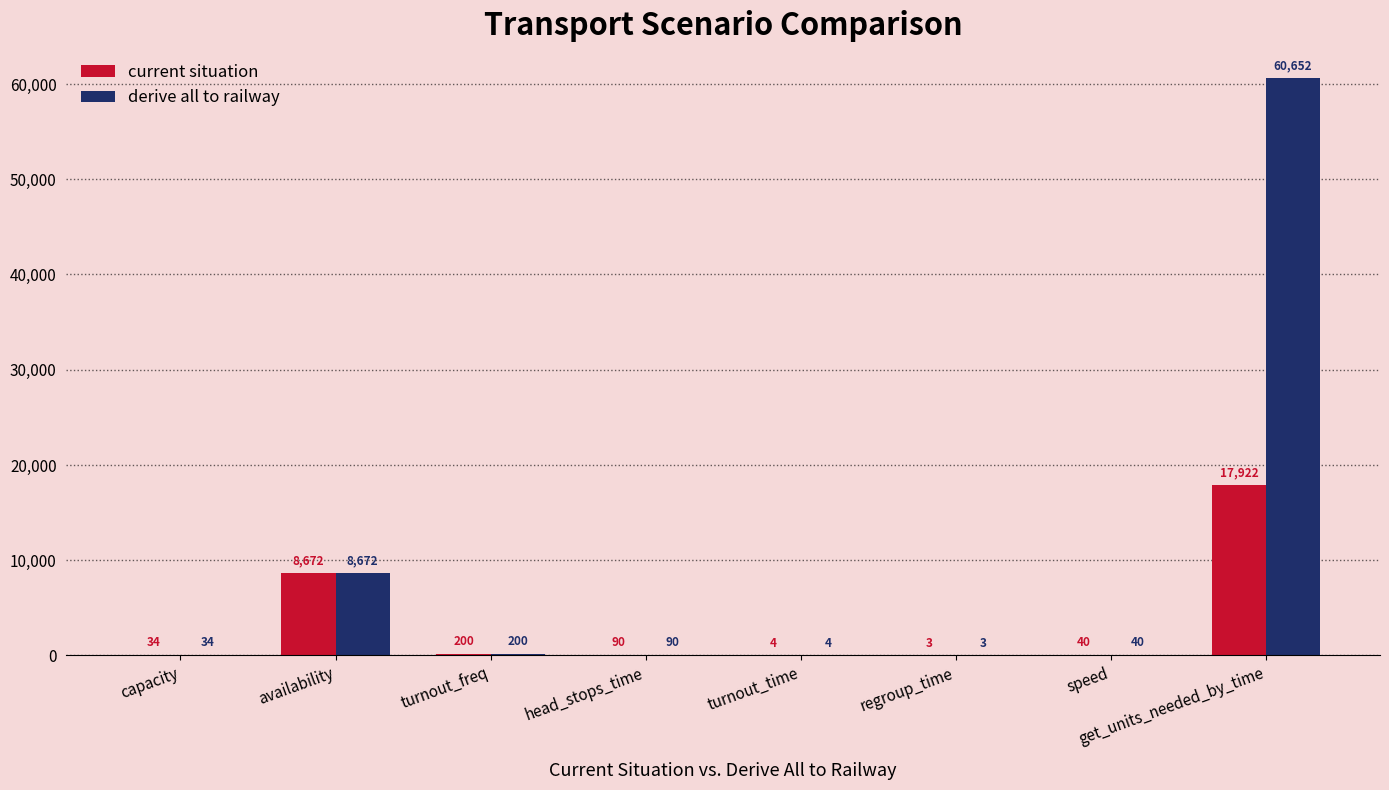

Count the number of data series in this chart.

2